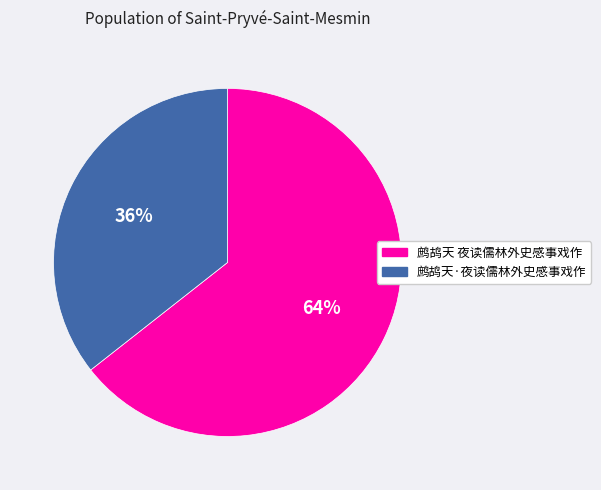

Between 鹧鸪天 夜读儒林外史感事戏作 and 鹧鸪天·夜读儒林外史感事戏作, which is larger?

鹧鸪天 夜读儒林外史感事戏作